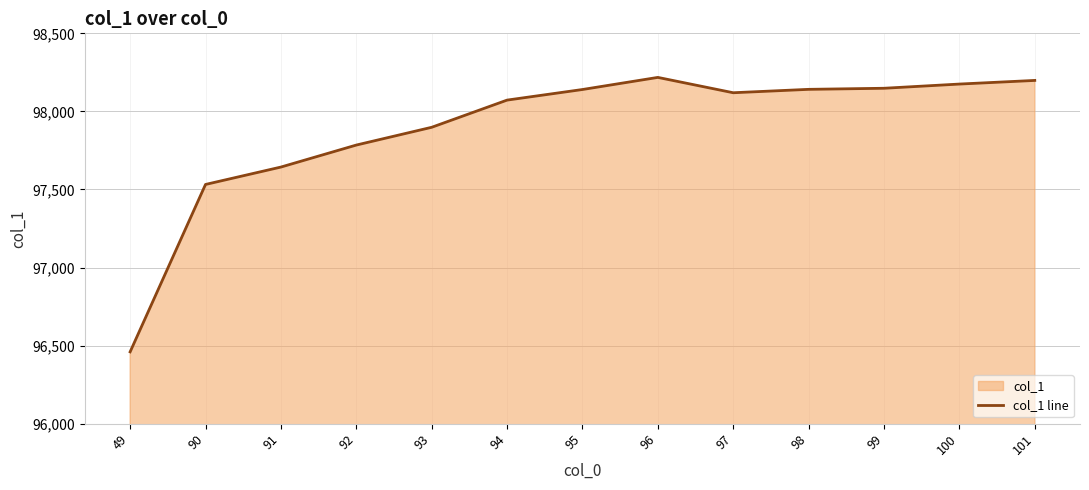

Is it true that the value at 95 is 23880.3?

False